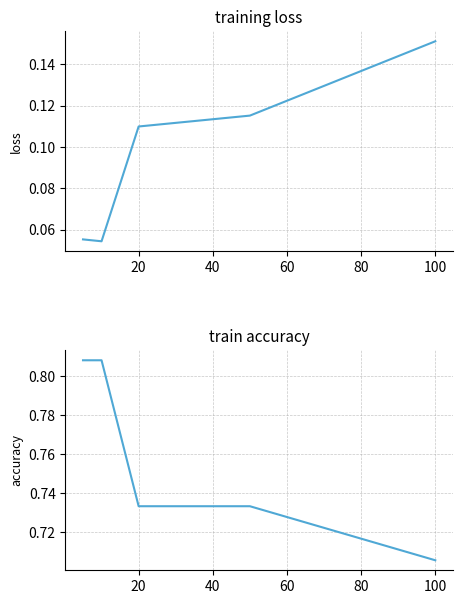

What is the lowest value of the col_1 series?

0.7